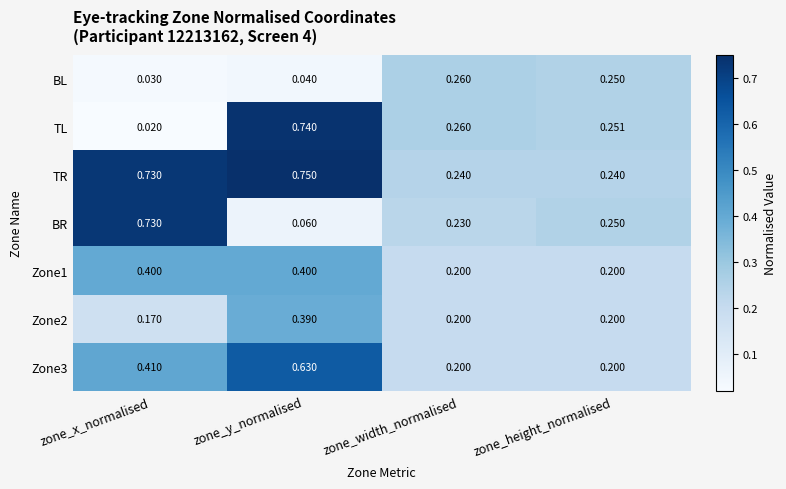

Between zone_y_normalised and zone_height_normalised, which series saw the biggest shift?

TR